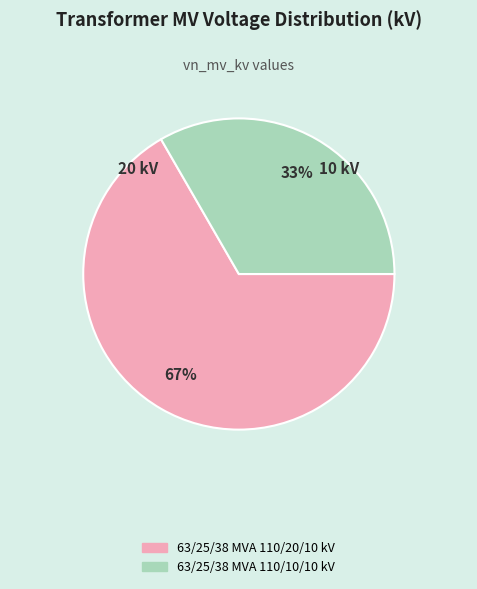

The 63/25/38 MVA 110/20/10 kV slice represents 67% of the pie. True or false?

True